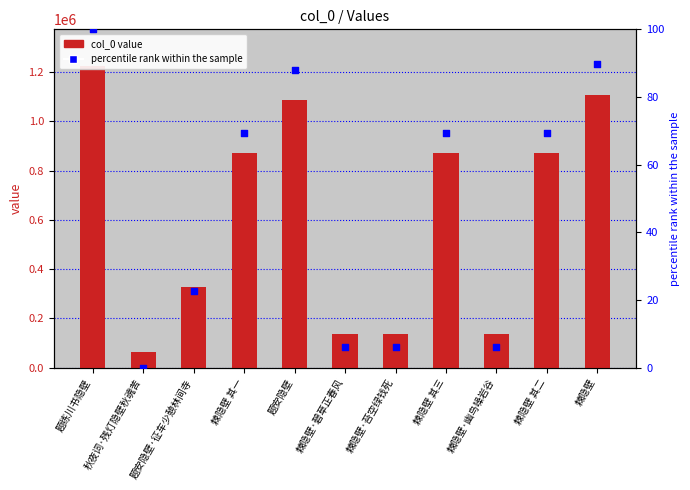

Which series has the largest Y range (max minus min)?

col_0 value